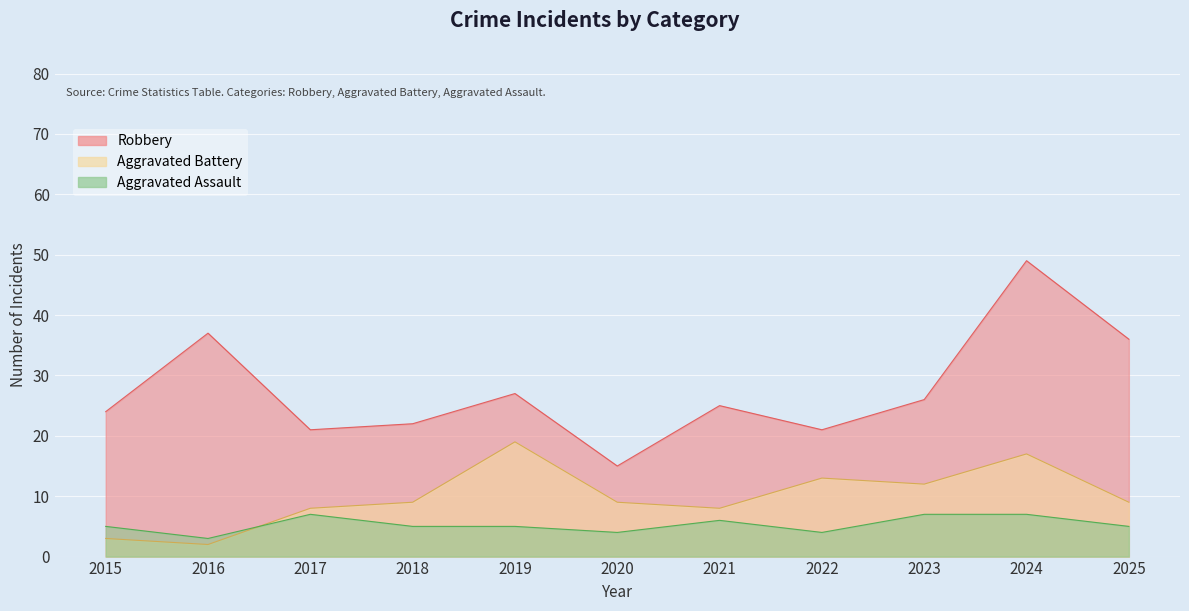

What is the maximum value for Aggravated Battery?

19